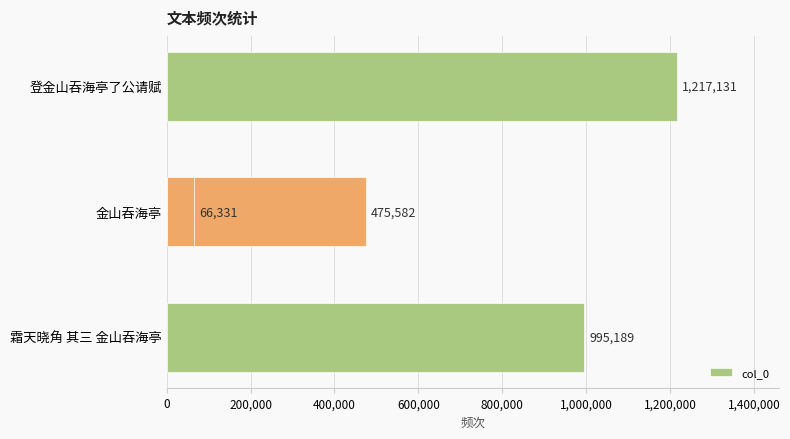

Are the bars grouped side by side (vs. stacked)?

No